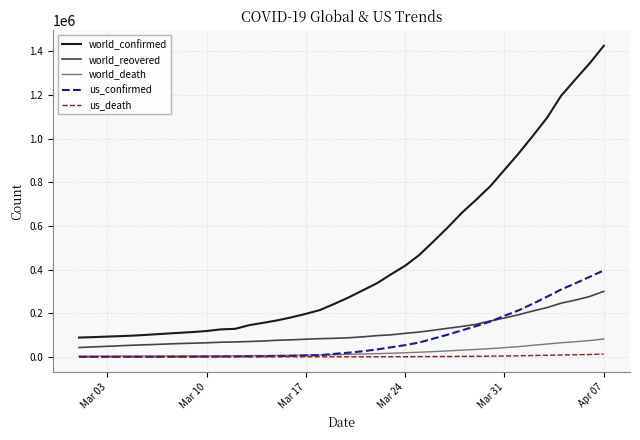

List the series in order of their peak value, lowest first.

us_death, world_death, world_reovered, us_confirmed, world_confirmed